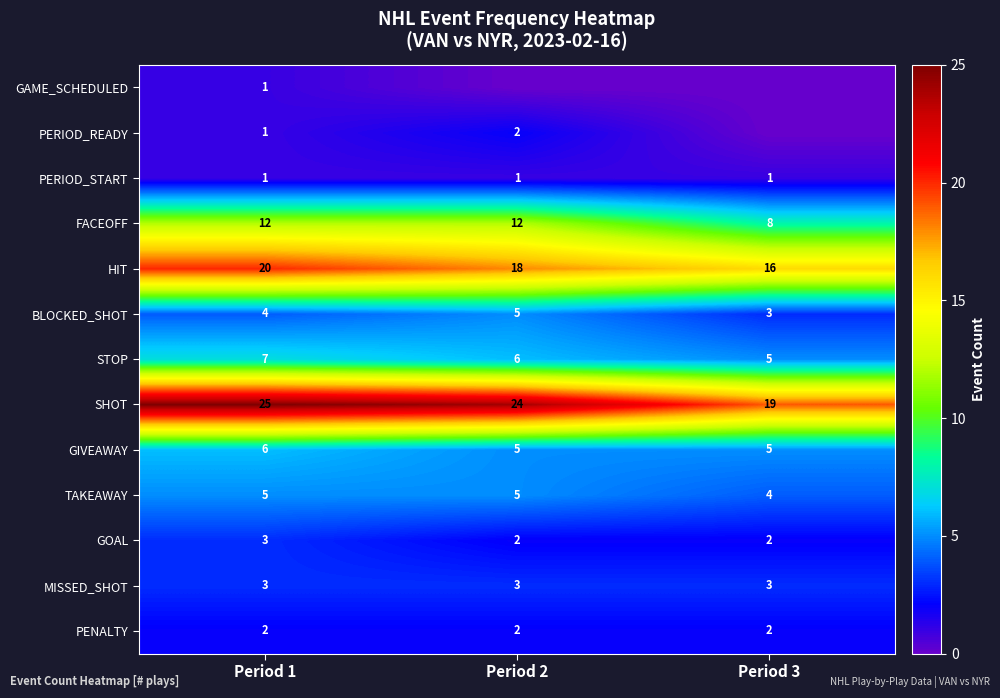

What is the difference between the highest and lowest values at Period 1?

24